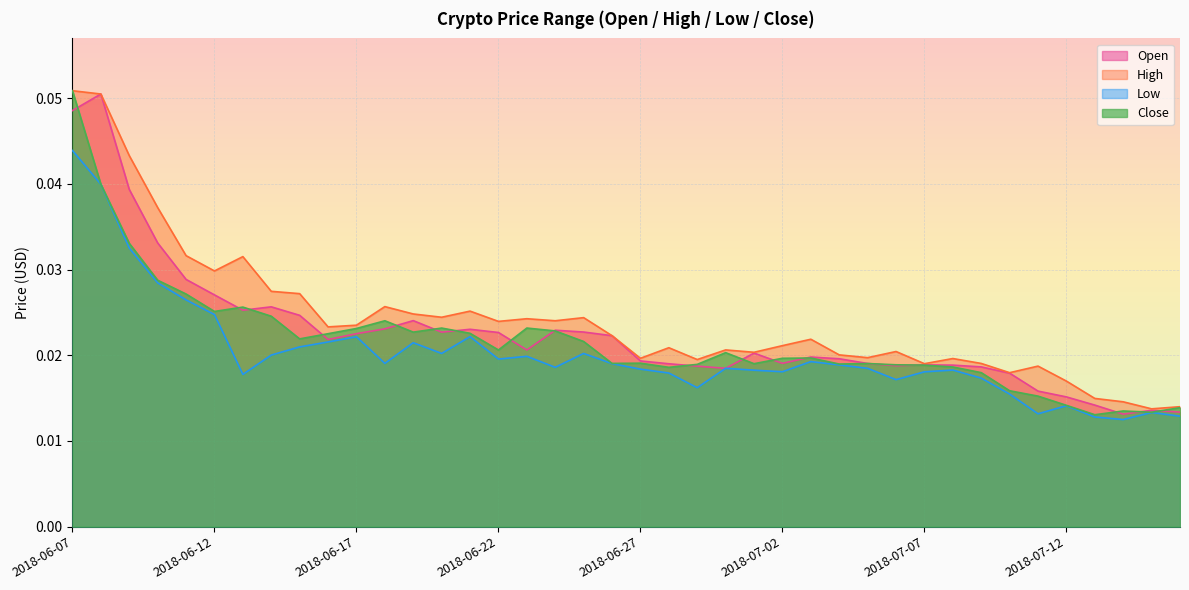

True or false: Low and Open intersect in this chart.

False